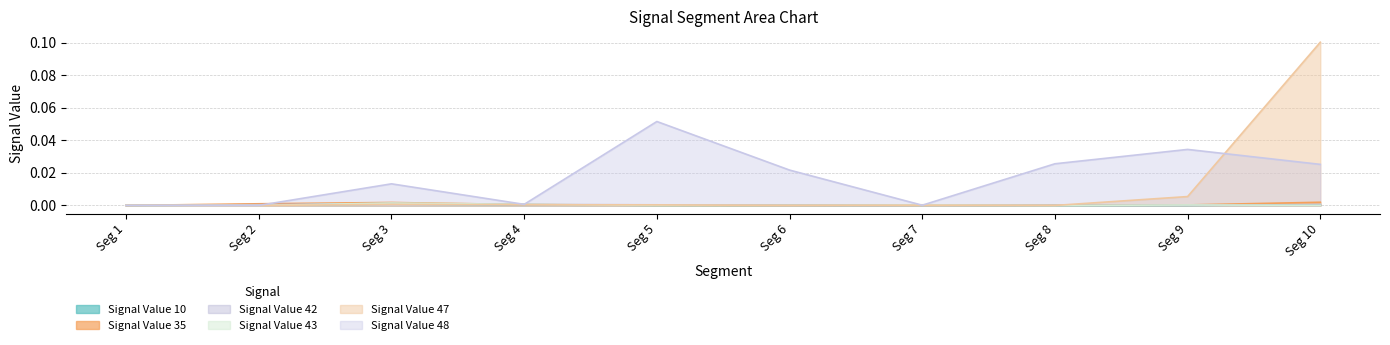

List the series in order of their peak value, lowest first.

Signal Value 10, Signal Value 42, Signal Value 43, Signal Value 35, Signal Value 48, Signal Value 47